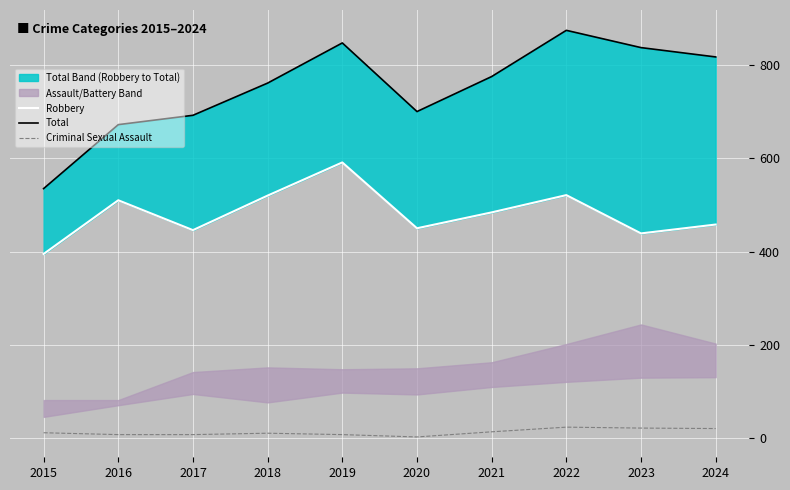

What is the value of the Total point at the 9th from the left?

837